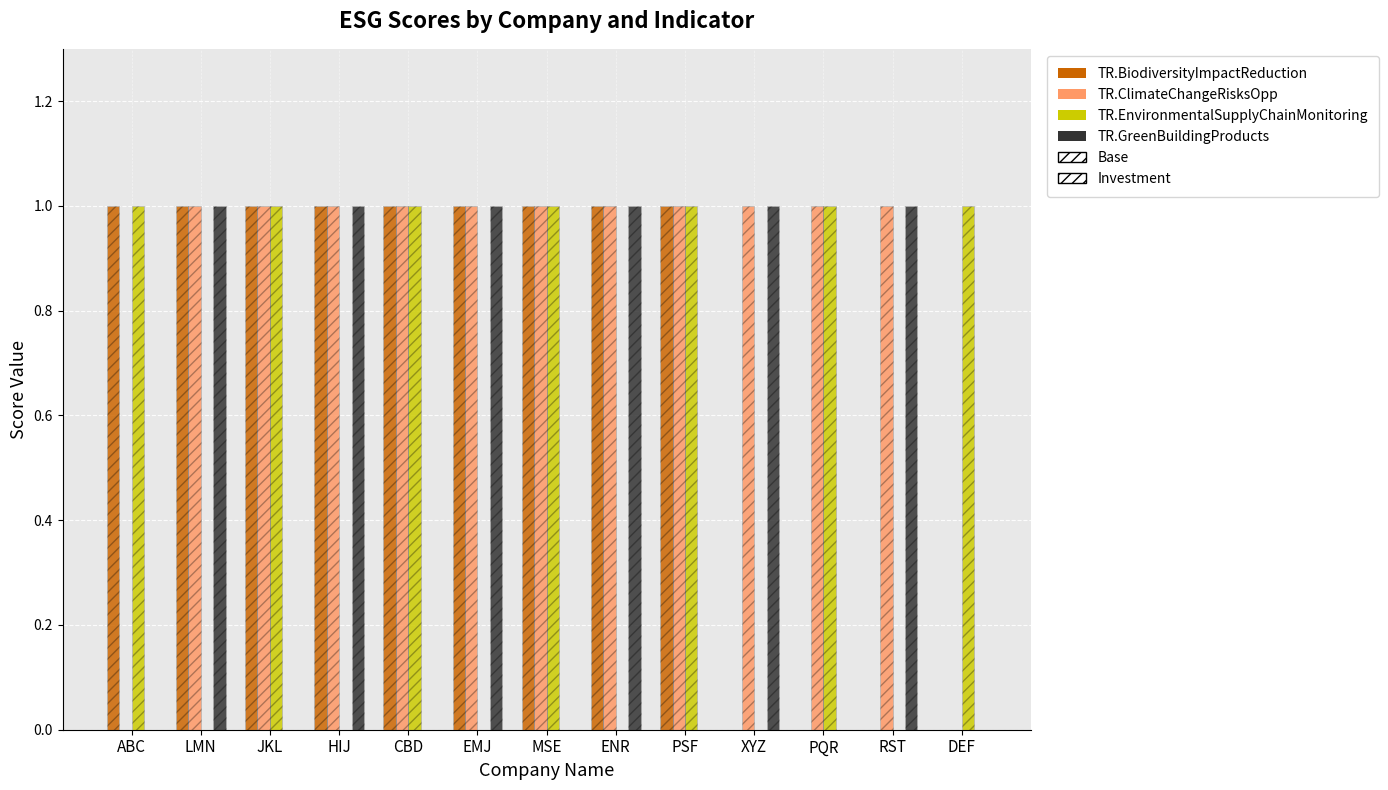

How many data points does each series have?

13